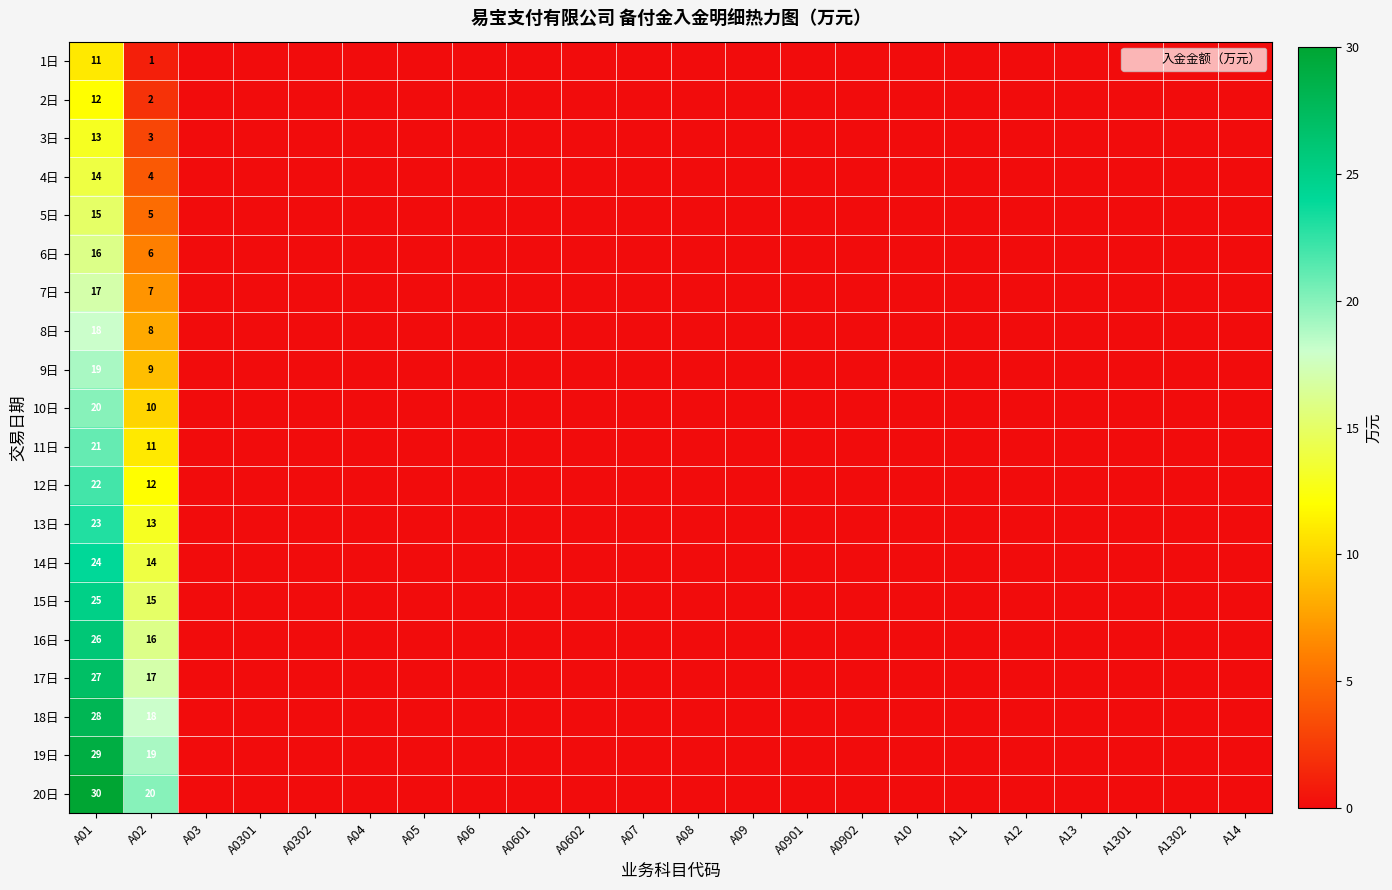

Is it true that 15日 equals -15 at A13?

False